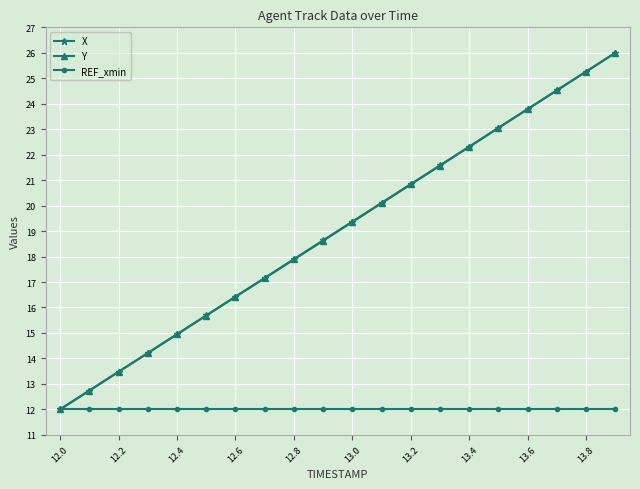

What is the highest value of the X series?

26.0